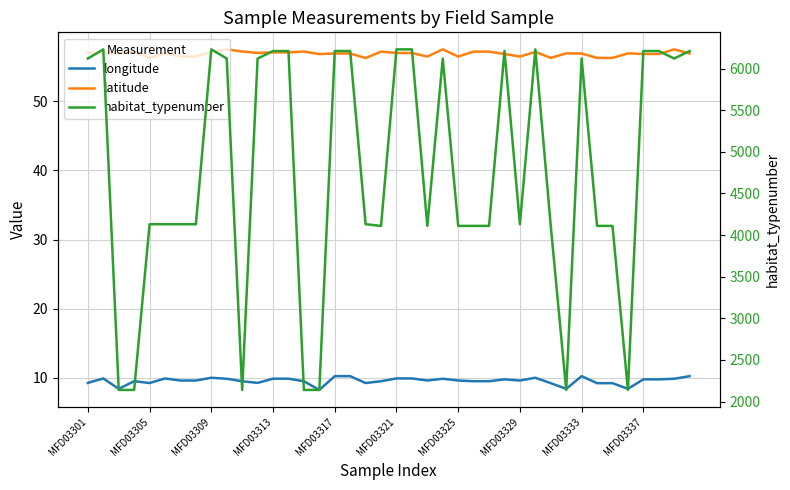

What is the difference between the second highest and minimum values in the latitude series?

1.3